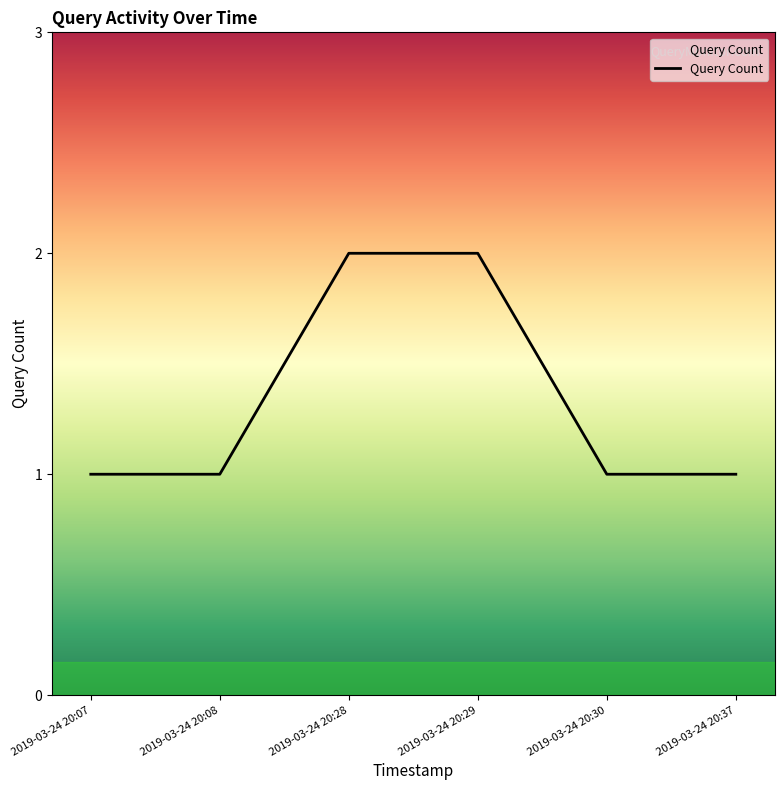

What is the ratio of the value at 2019-03-24 20:28 to the value at 2019-03-24 20:07?

2.0